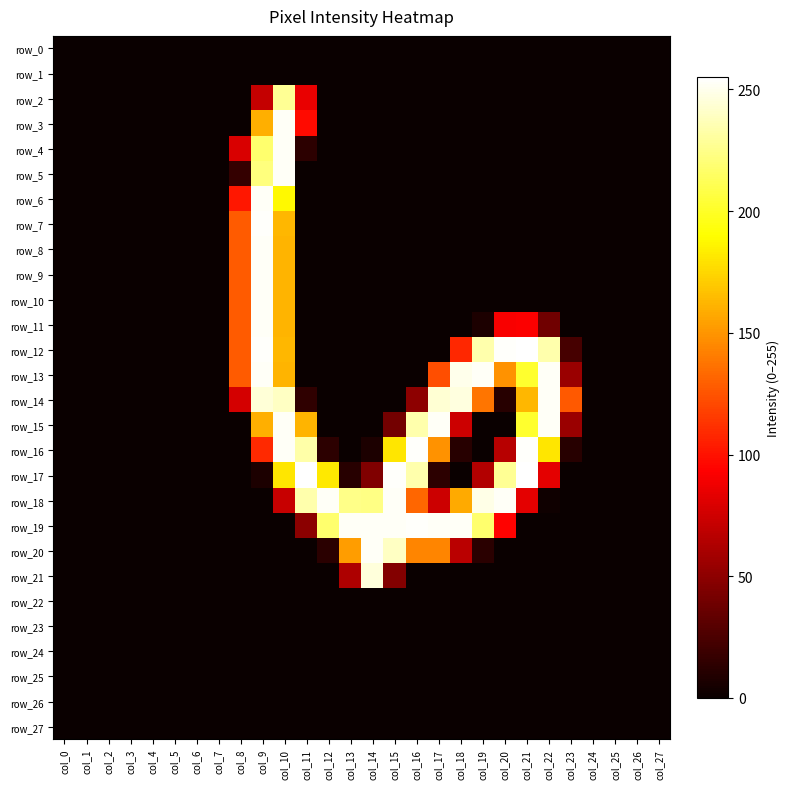

Rank the series at col_24 from lowest to highest value.

row_0, row_1, row_2, row_3, row_4, row_5, row_6, row_7, row_8, row_9, row_10, row_11, row_12, row_13, row_14, row_15, row_16, row_17, row_18, row_19, row_20, row_21, row_22, row_23, row_24, row_25, row_26, row_27